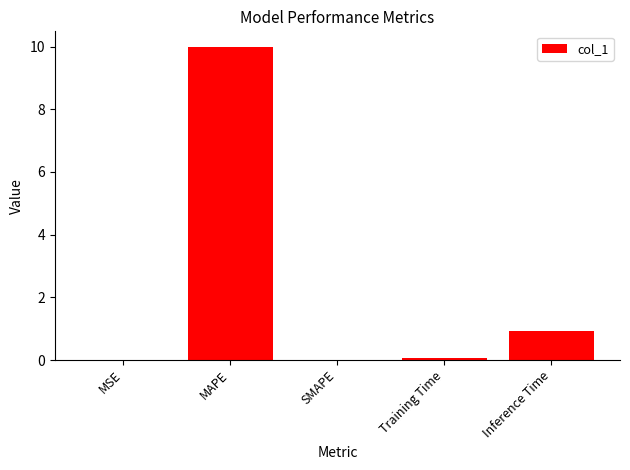

What is the change in value from MAPE to Training Time?

-9.9